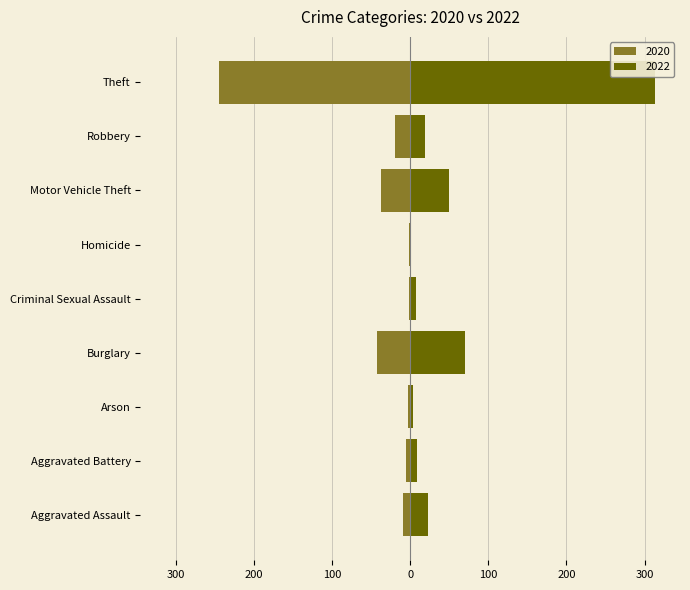

At which label does 2020 reach its minimum?

Theft